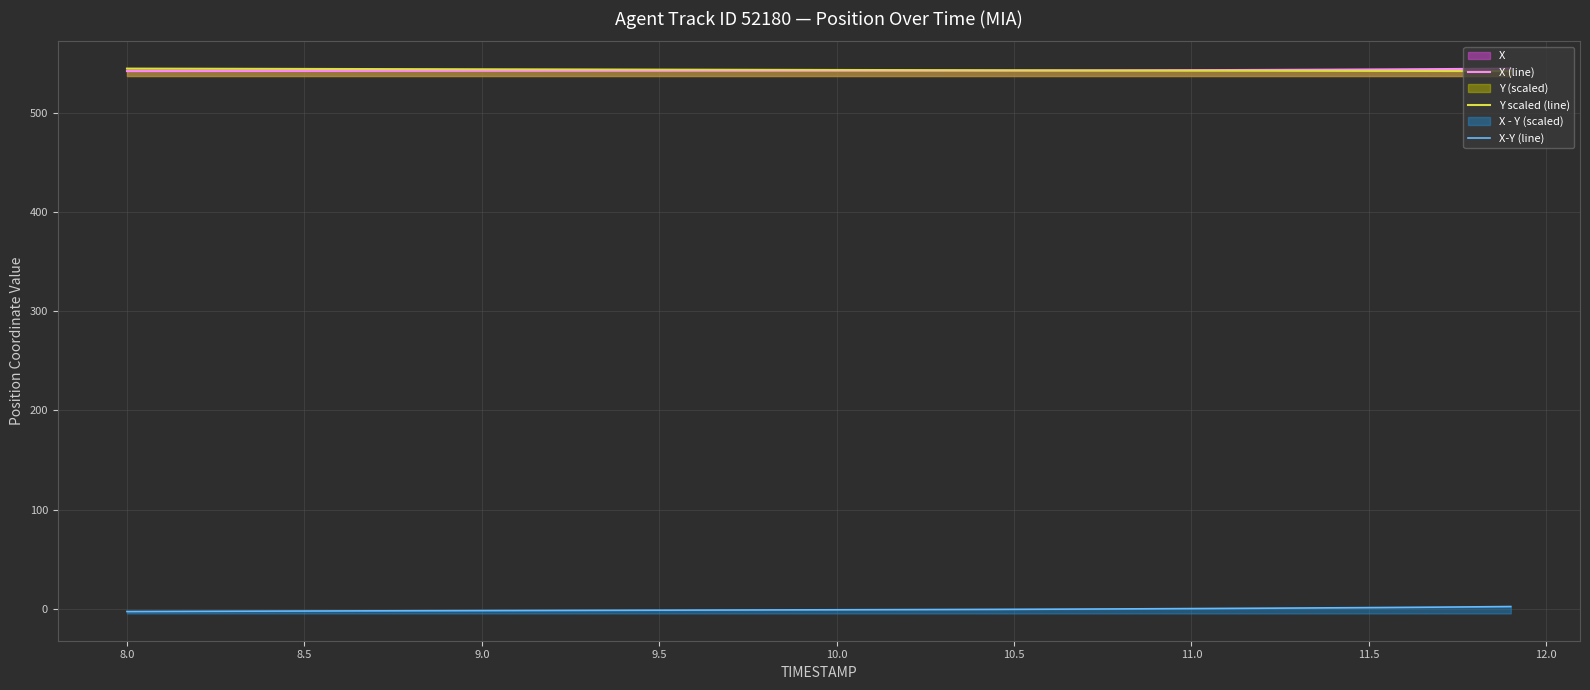

True or false: X-Y (line) and Y scaled (line) intersect in this chart.

False